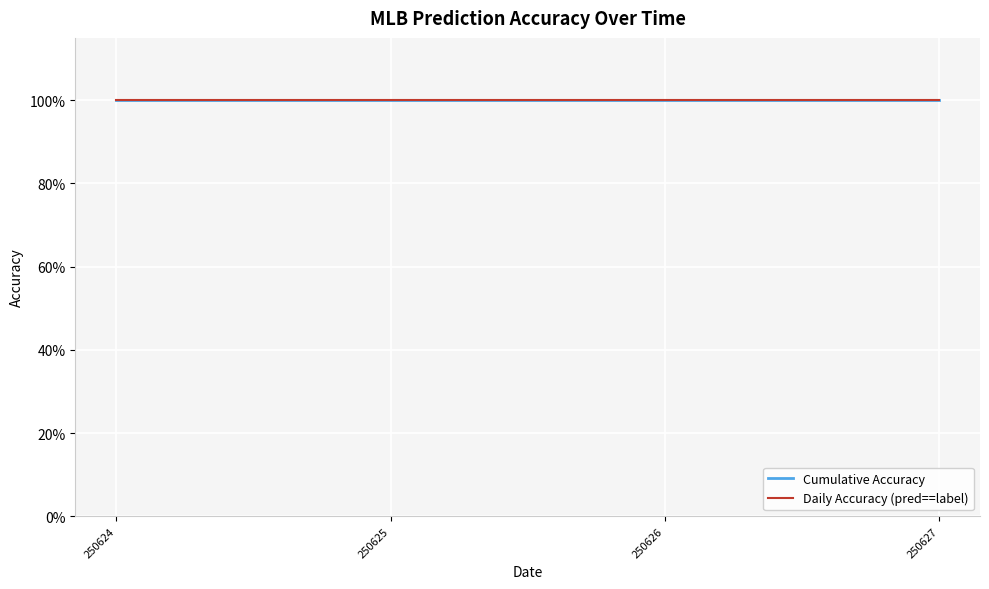

True or false: Cumulative Accuracy and Daily Accuracy (pred==label) cross at least once.

False